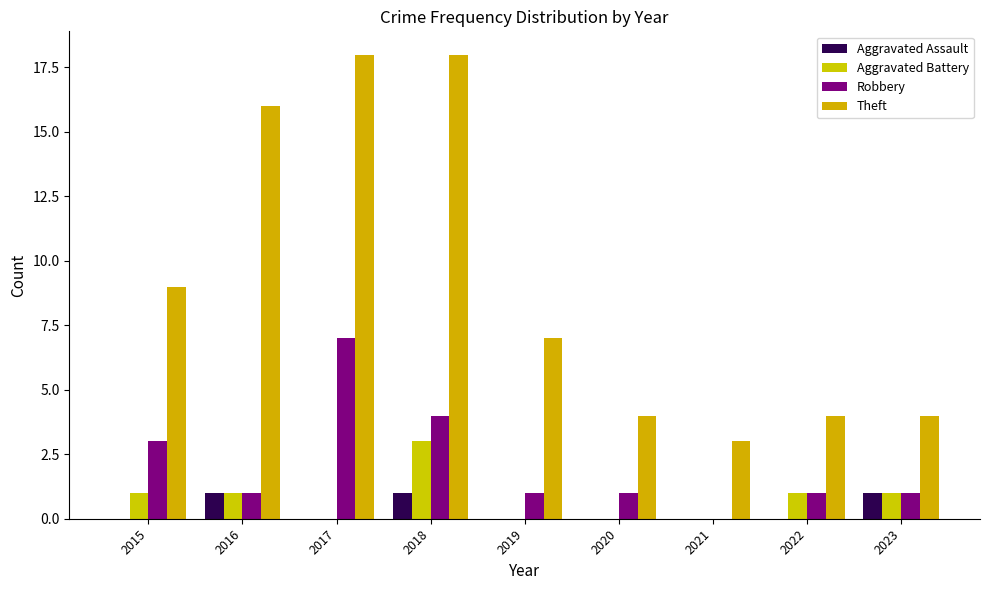

How many series are shown in this chart?

4